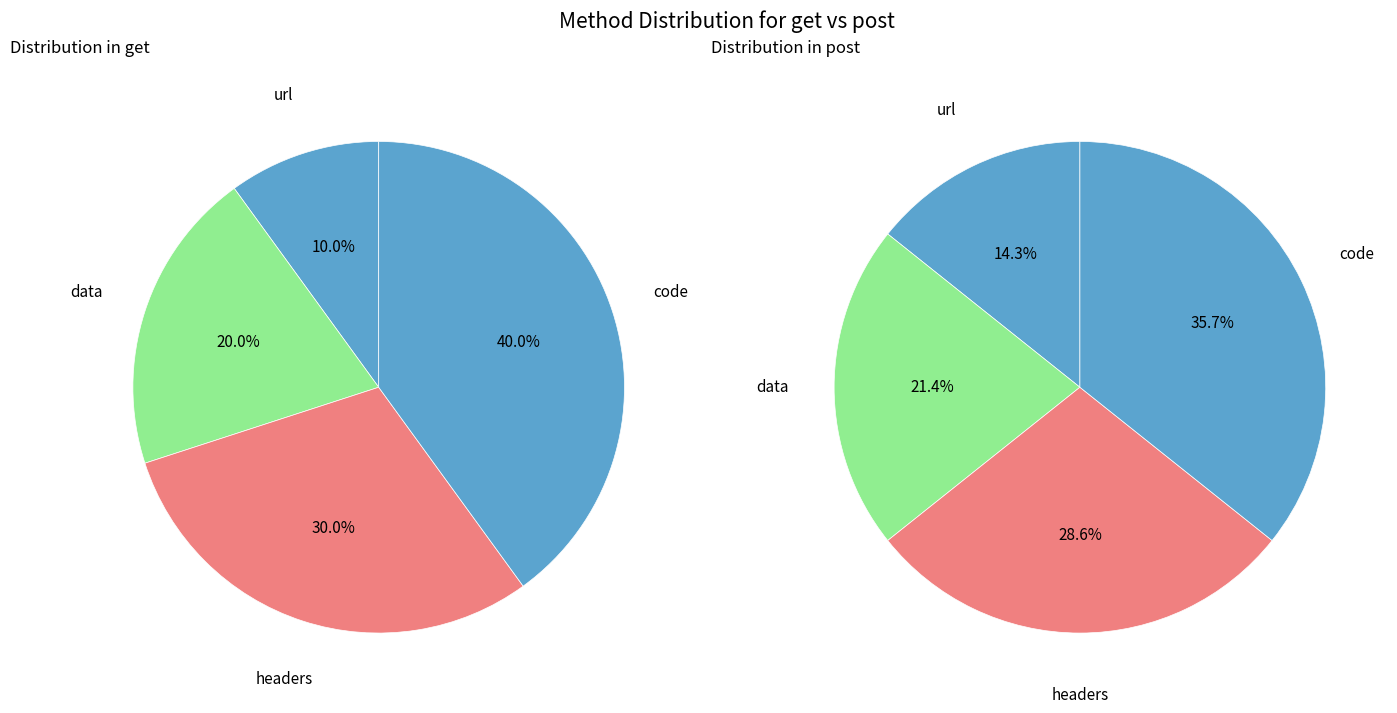

True or false: url accounts for 21% of the total.

False